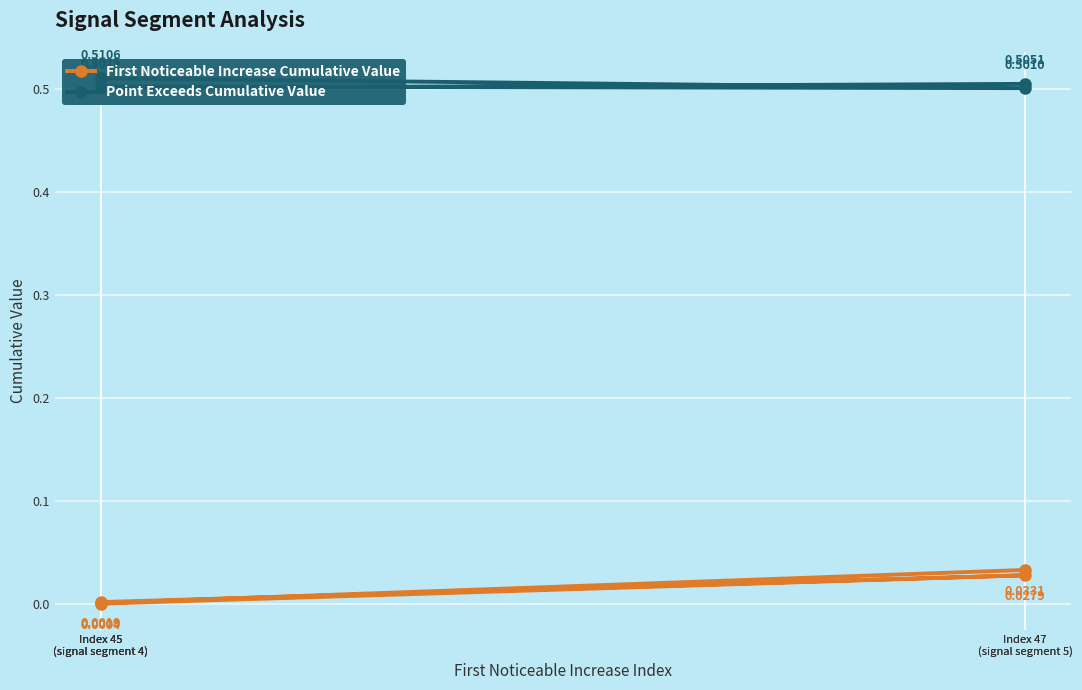

Rank the series by their maximum value, from highest to lowest.

Point Exceeds Cumulative Value, First Noticeable Increase Cumulative Value